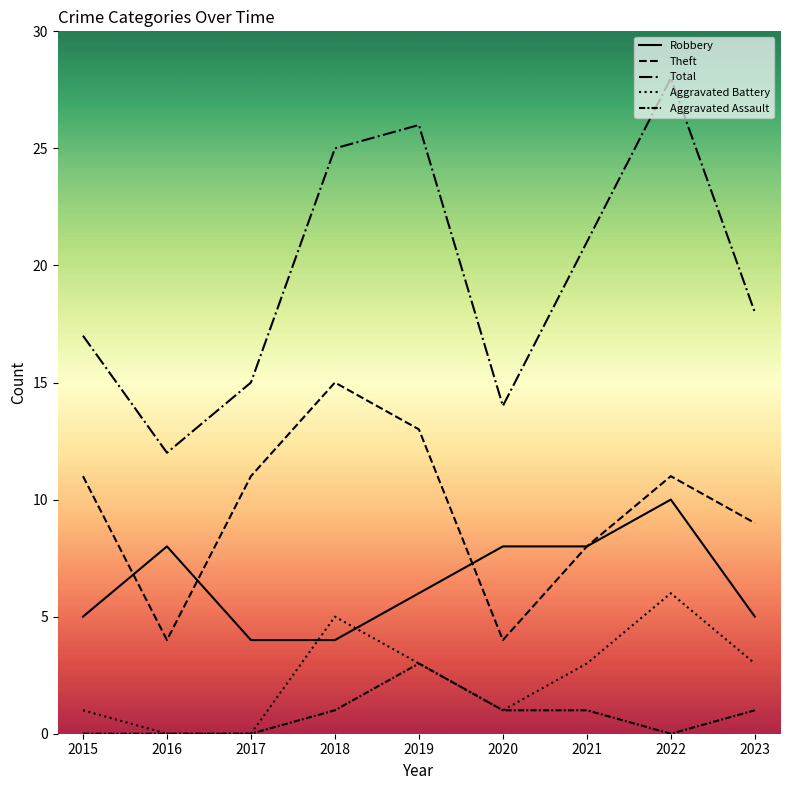

Where is the first local maximum for Theft?

2018